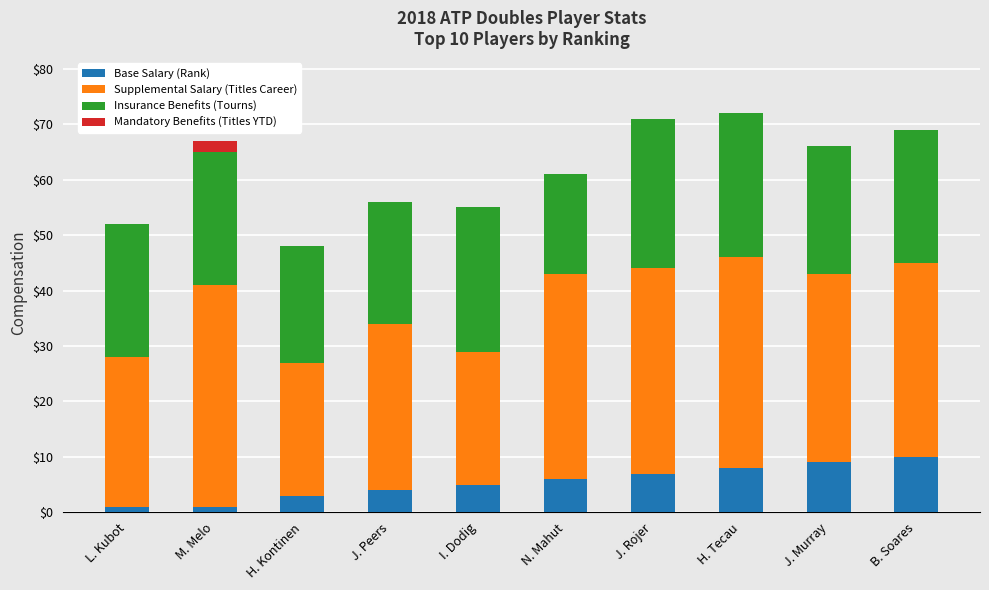

What is the highest value of the Base Salary (Rank) series?

10